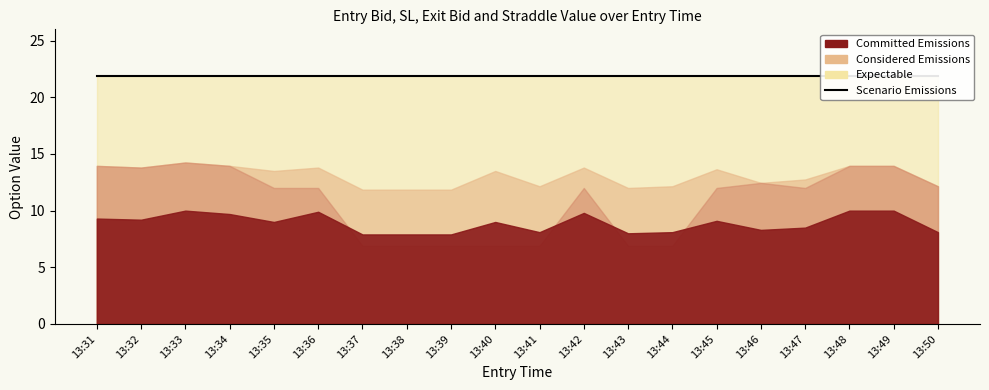

How many lines are shown in the chart?

4